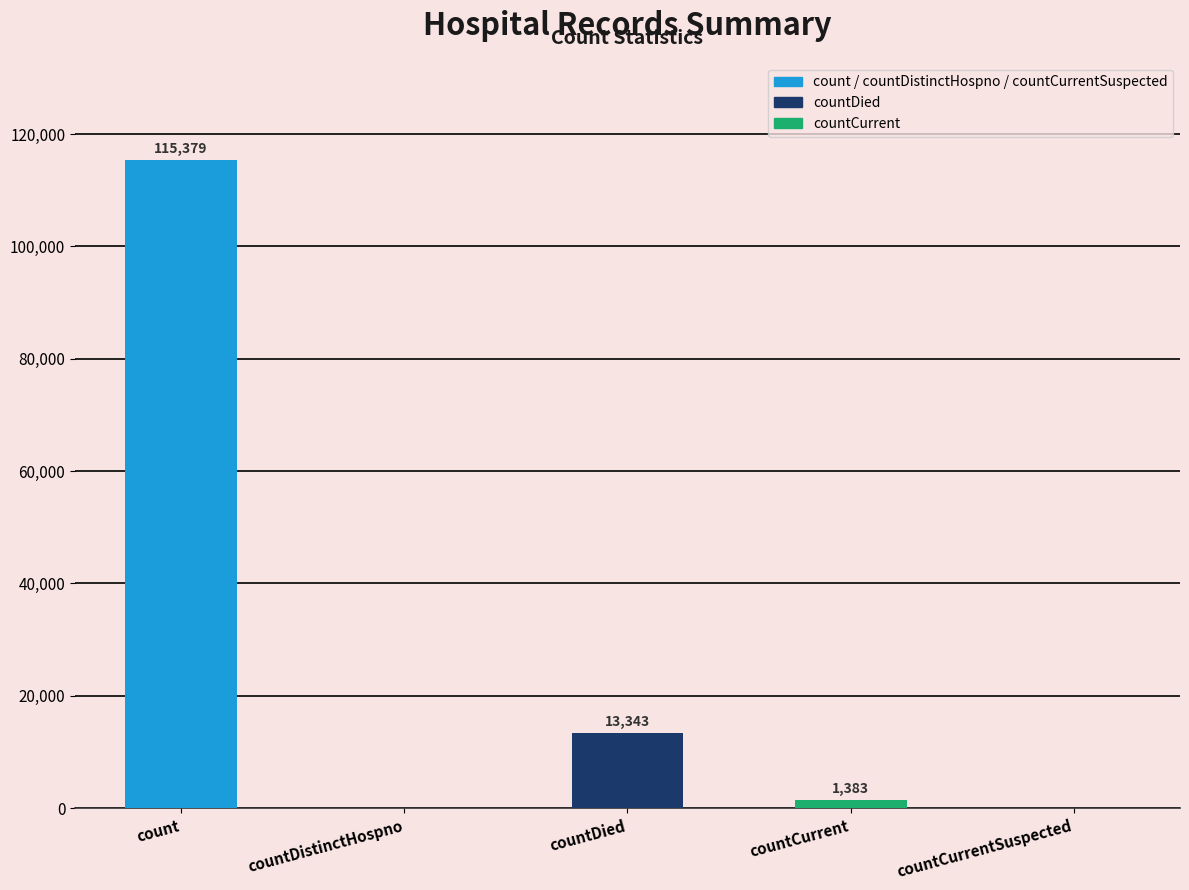

At which label is the value closest to 57689?

countDied